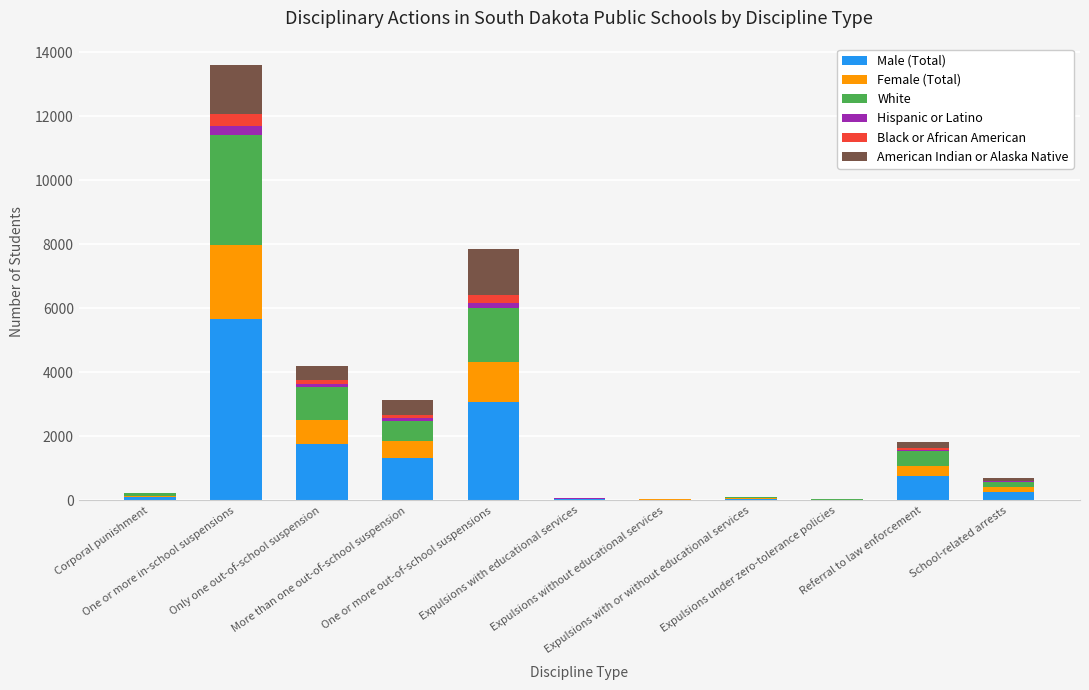

What is the maximum value for Male (Total)?

5672